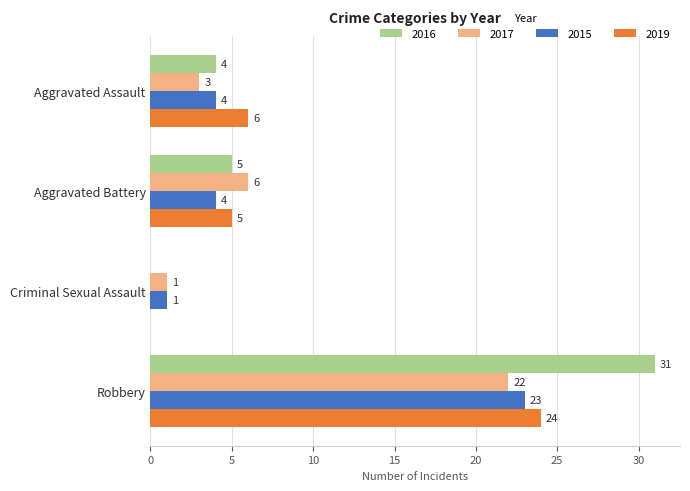

How many series are shown in this chart?

4